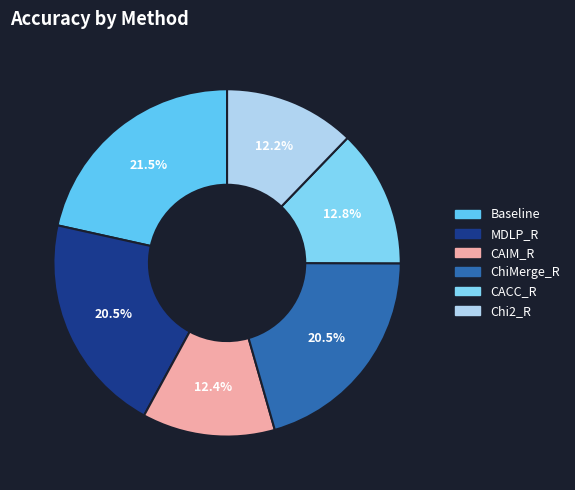

What is the smallest slice in the pie chart?

Chi2_R